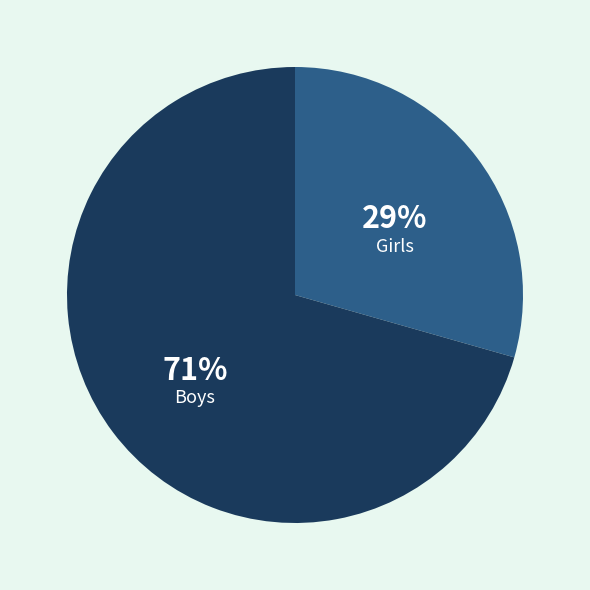

Between Girls and Boys, which is larger?

Boys